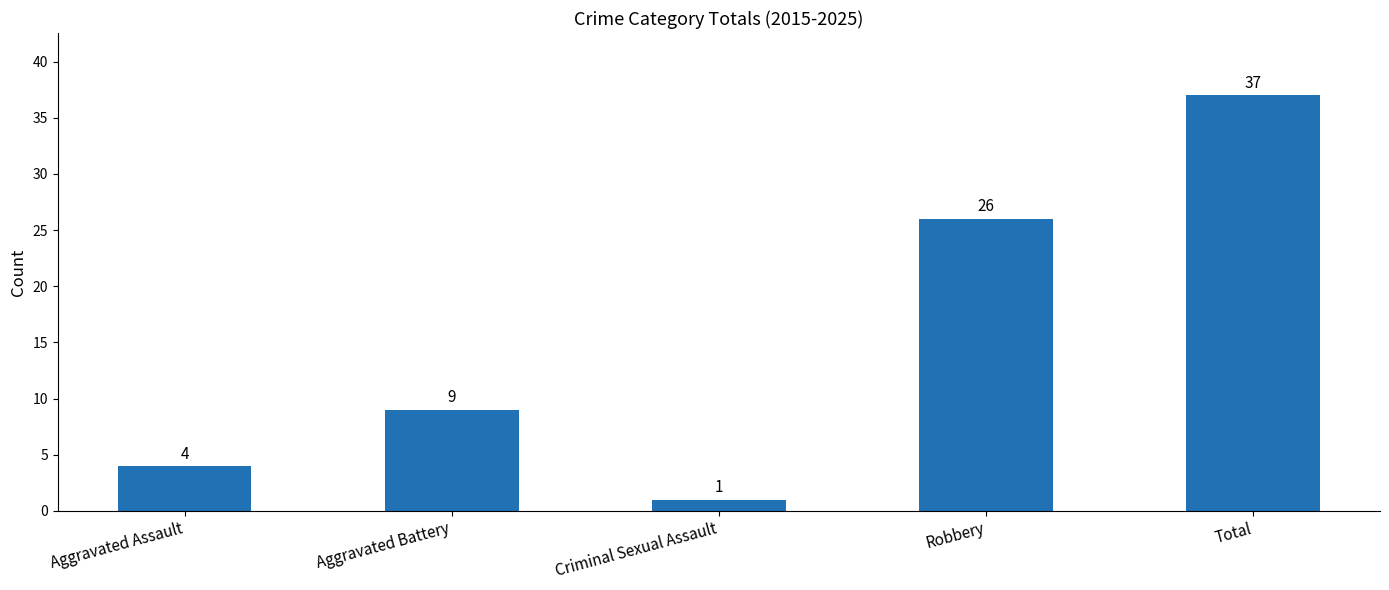

What is the ratio of the value at Robbery to the value at Aggravated Battery?

2.9